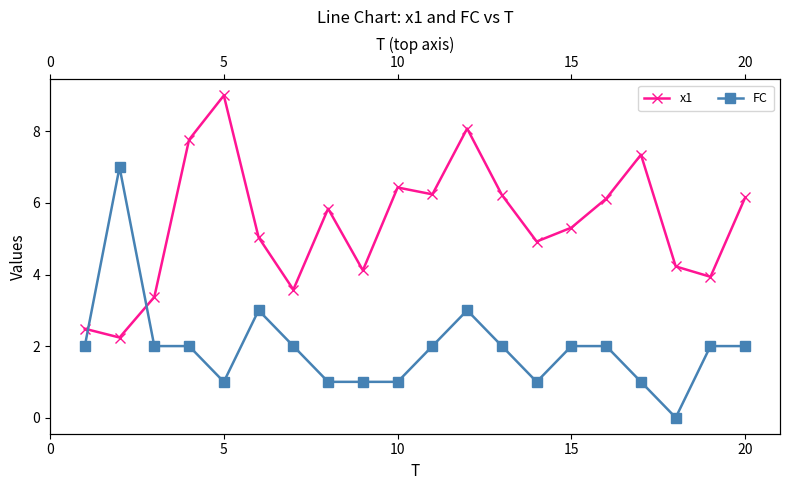

How many interior local peaks does the FC series have?

3